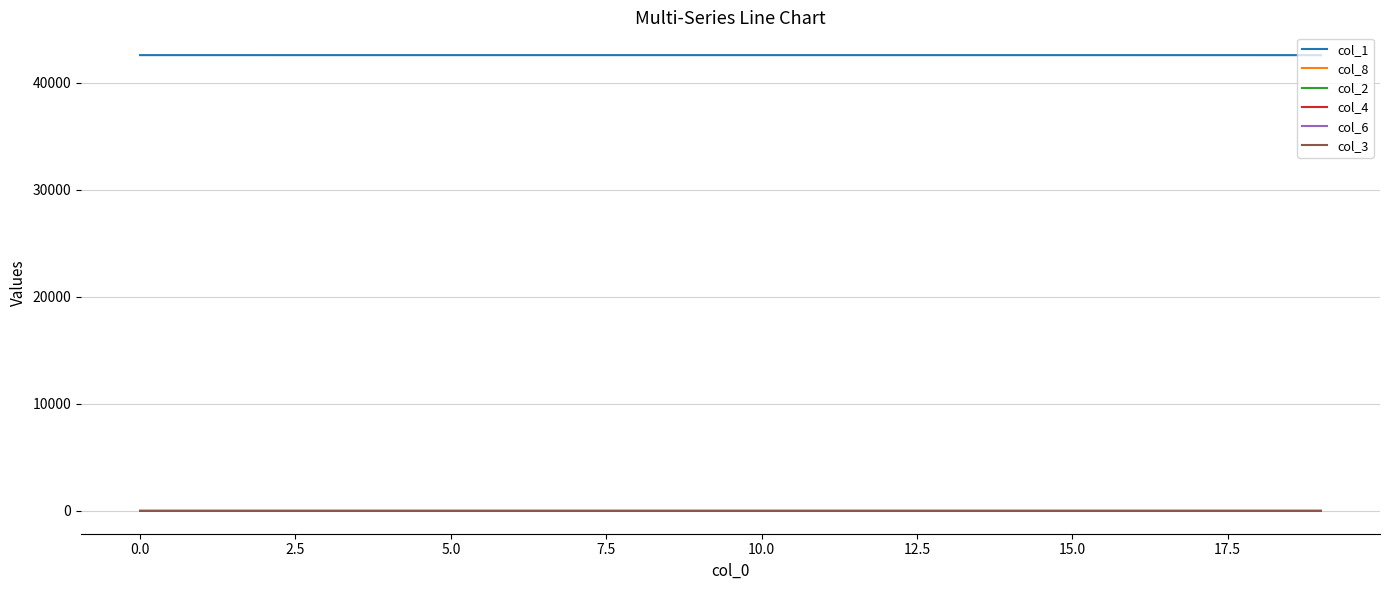

Which series has the largest total across all categories?

col_1